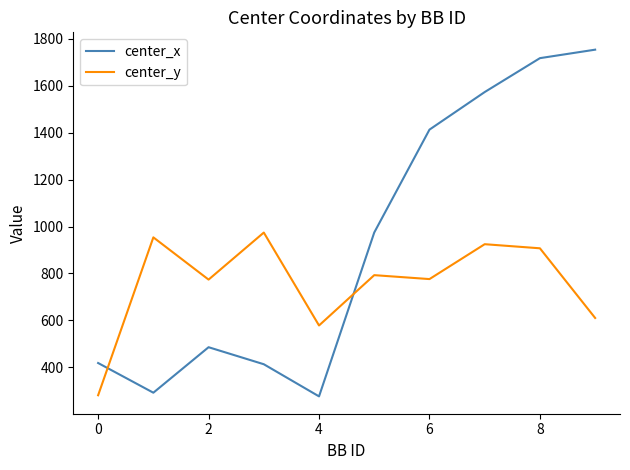

Which series has the largest total across all categories?

center_x